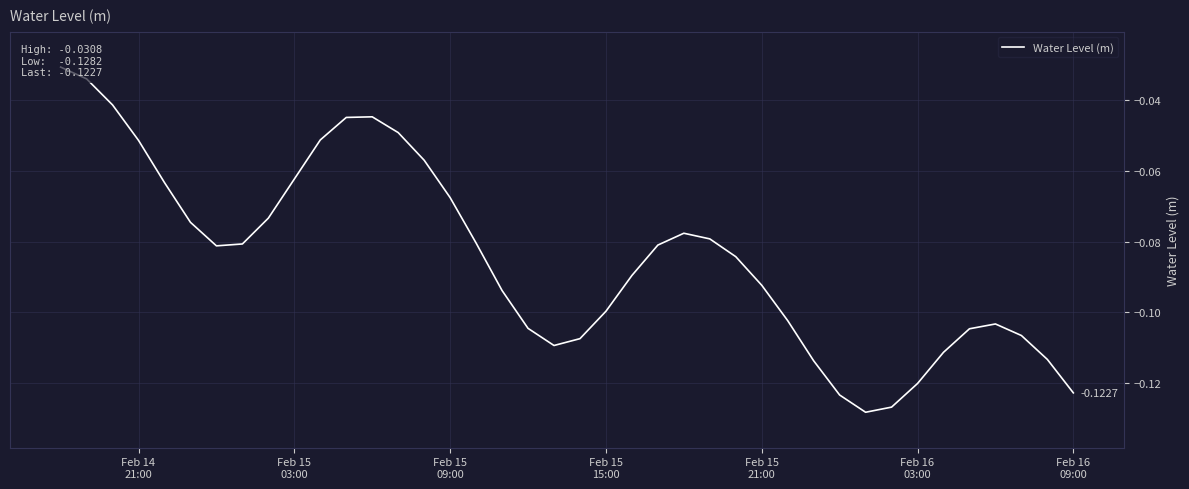

True or false: the data shows -0.1 at Feb 16
09:00.

True